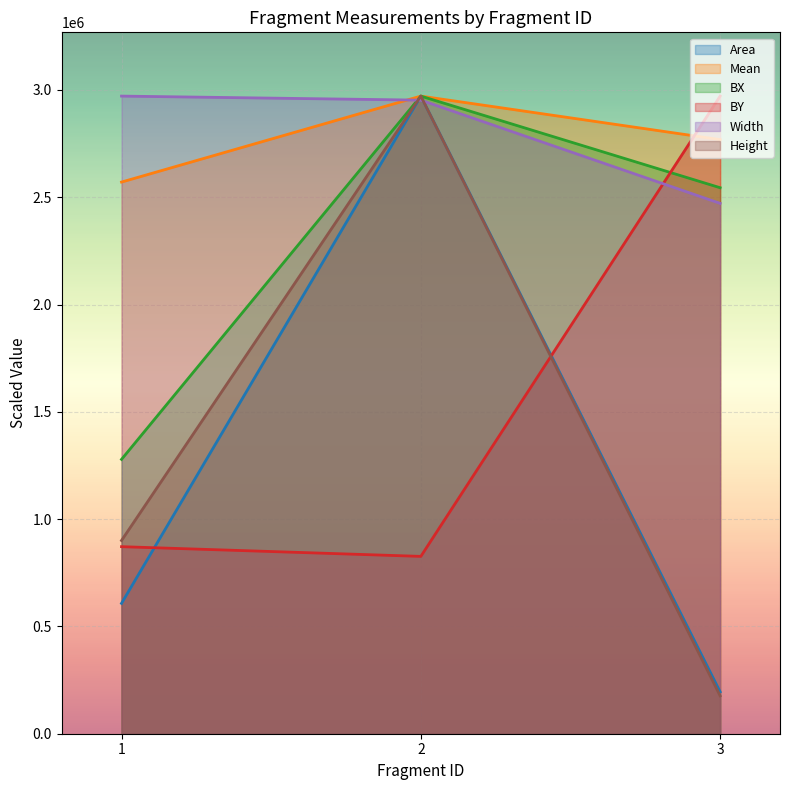

At which category is the sum across all series the highest?

2